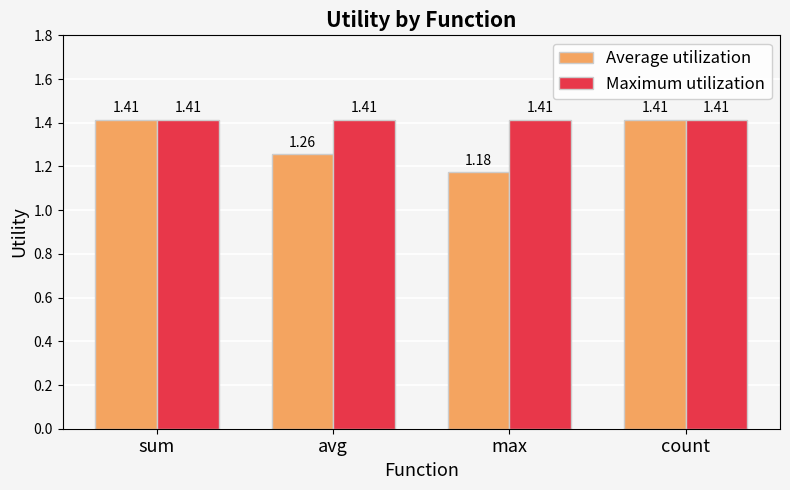

The Average utilization series shows 1.0 at sum. True or false?

False